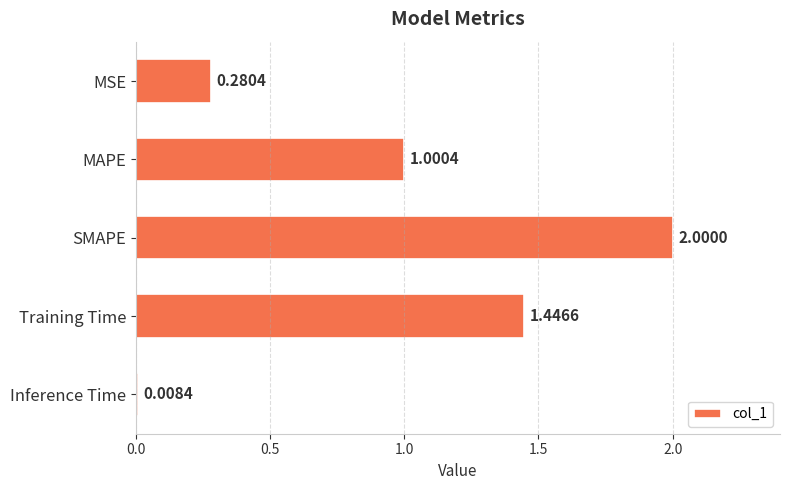

List the labels in order of value, largest first.

SMAPE, Training Time, MAPE, MSE, Inference Time